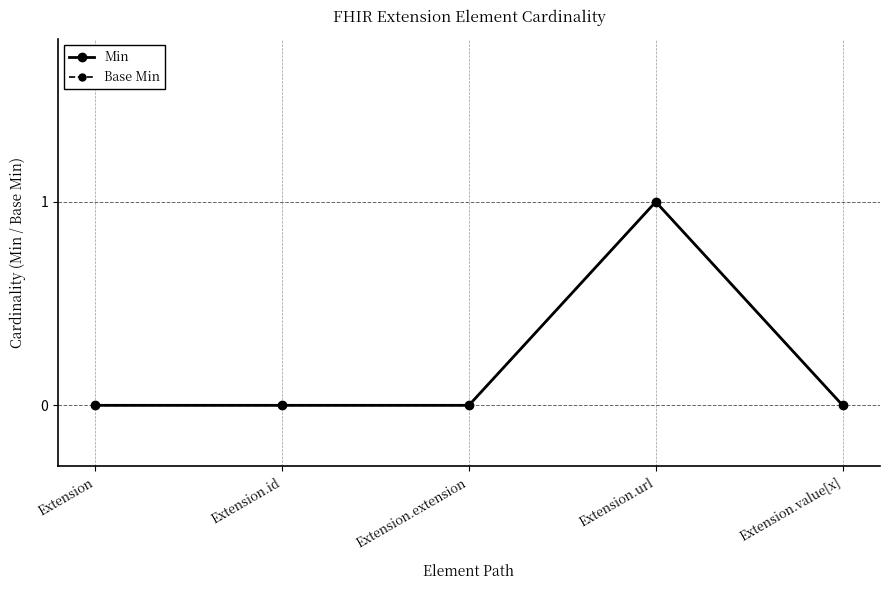

Is it true that Min equals 0 at Extension.extension?

True